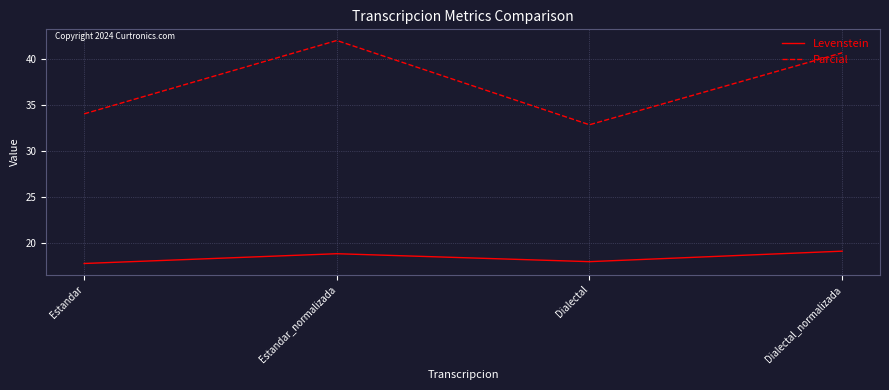

What is the lowest value of the Levenstein series?

17.8